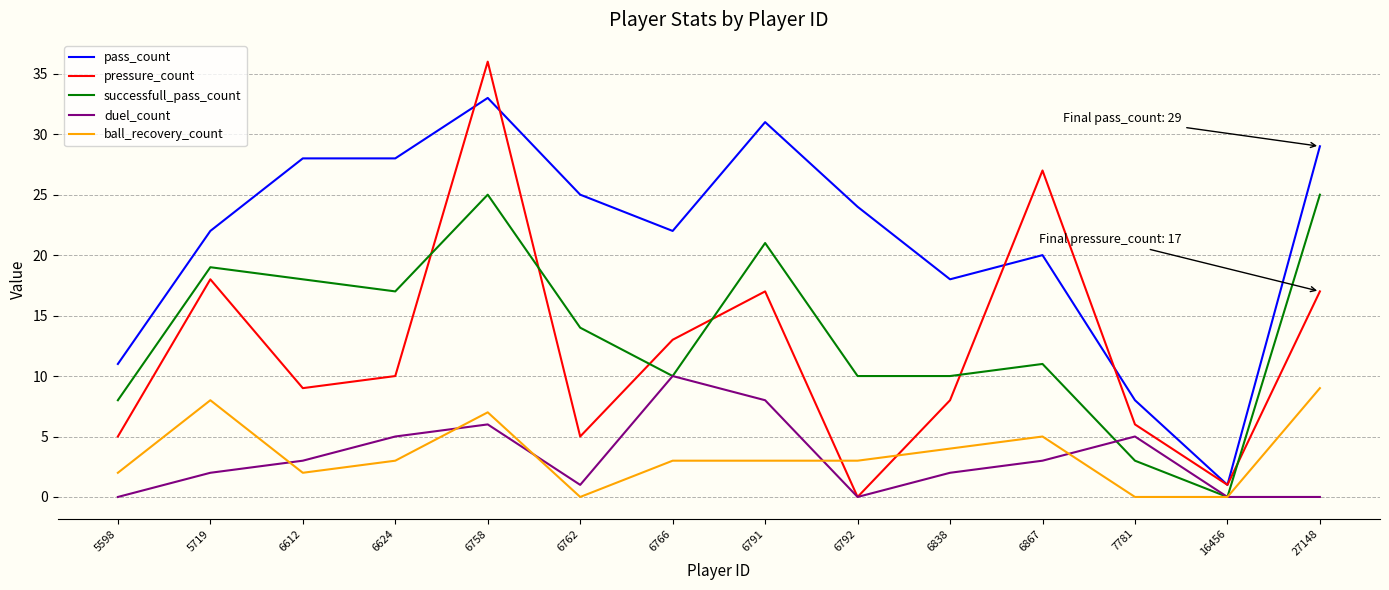

Which series has the largest total across all categories?

pass_count